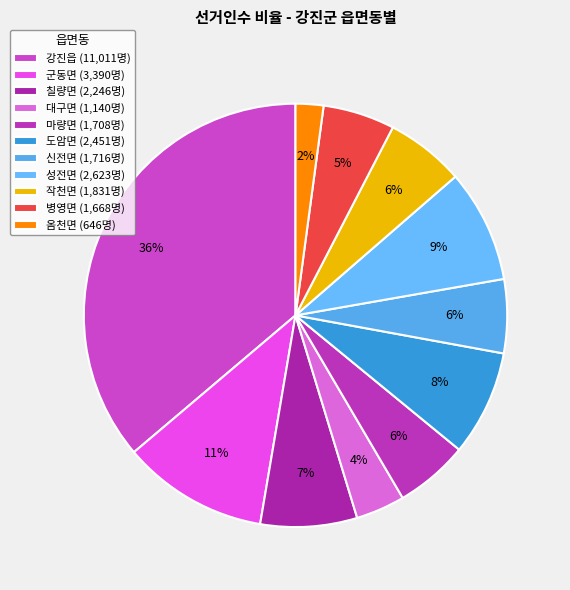

How many slices are in this pie chart?

11